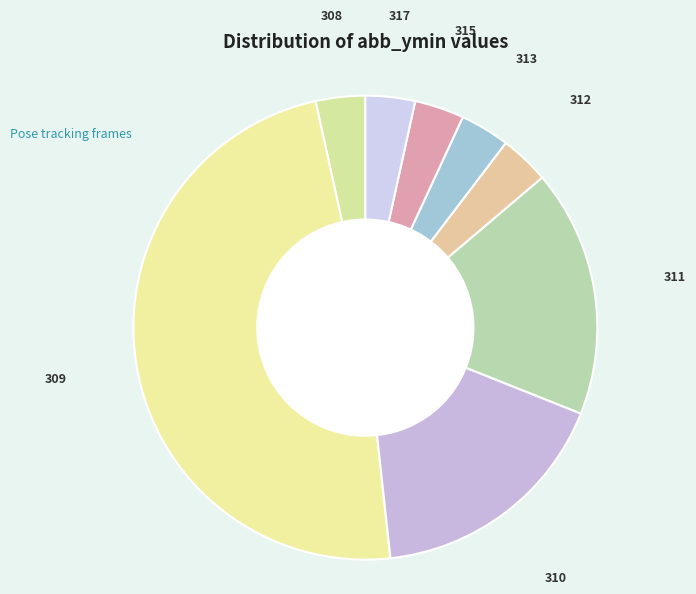

How many segments does this pie chart have?

8